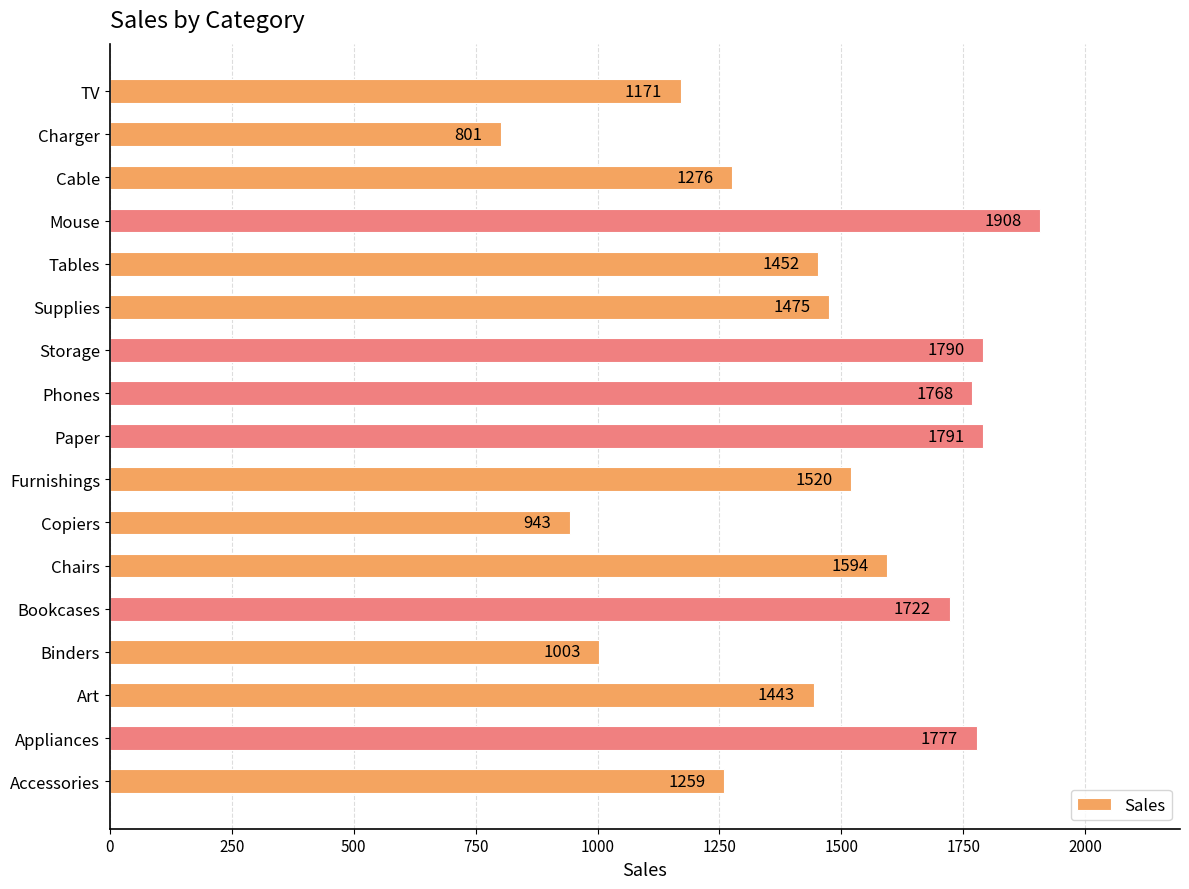

True or false: the data shows 423 at Art.

False